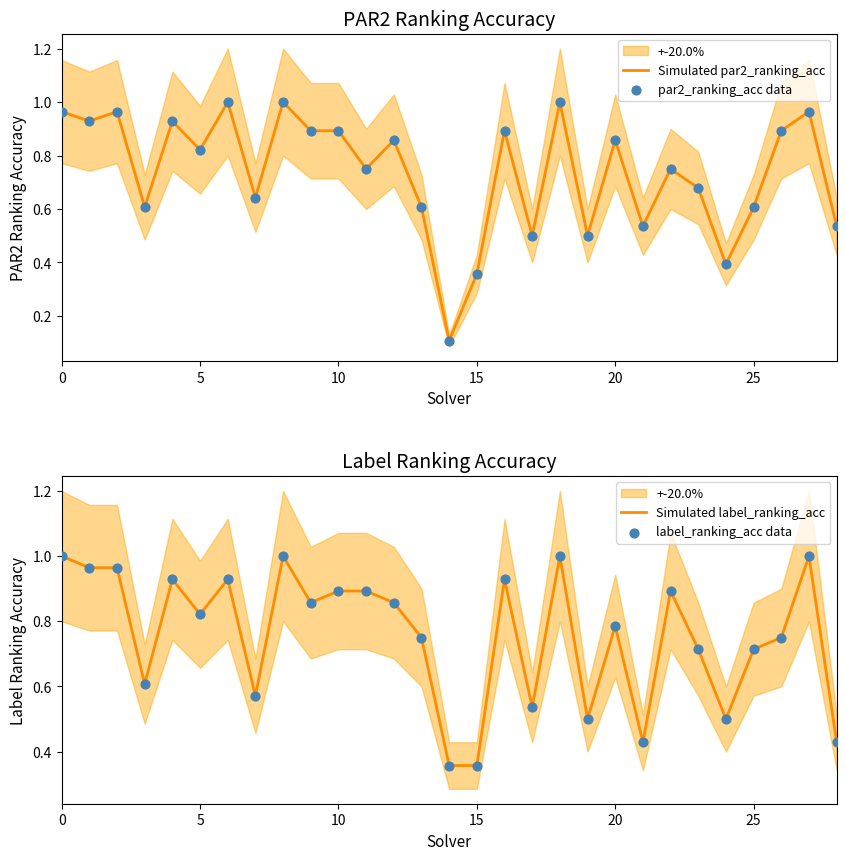

True or false: Simulated label_ranking_acc has a value of 1.0 at 0.

True